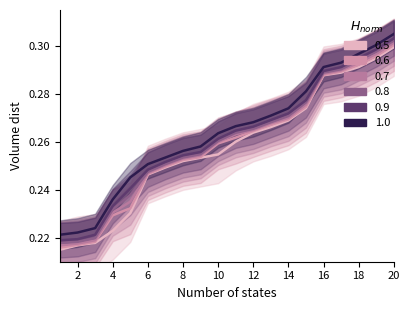

How many distinct data groups are displayed?

6